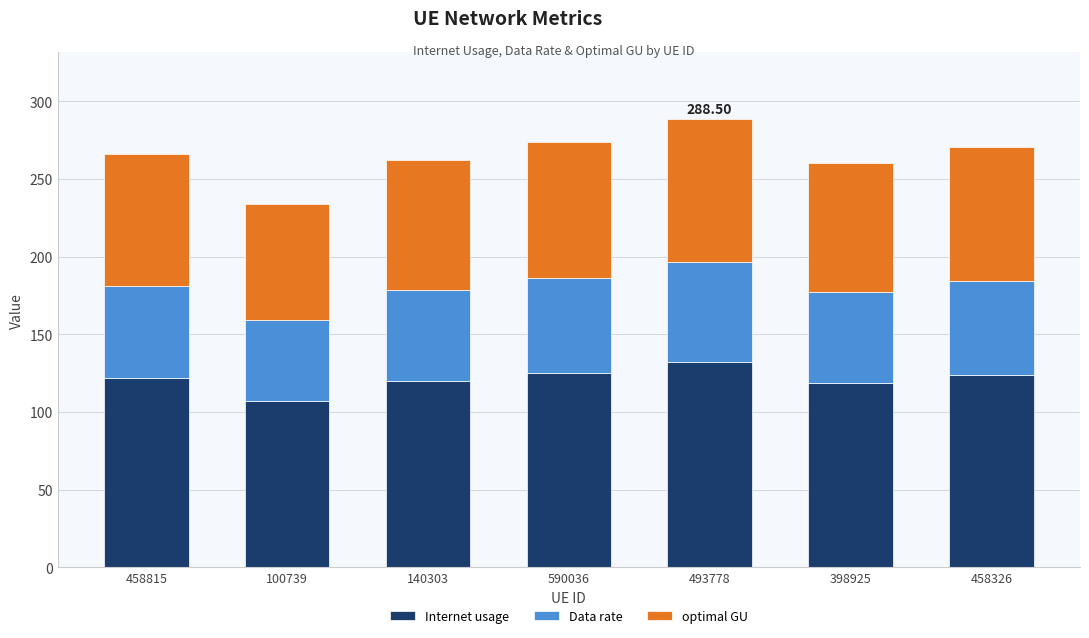

What is the difference between the maximum and second lowest values in the Internet usage series?

13.0